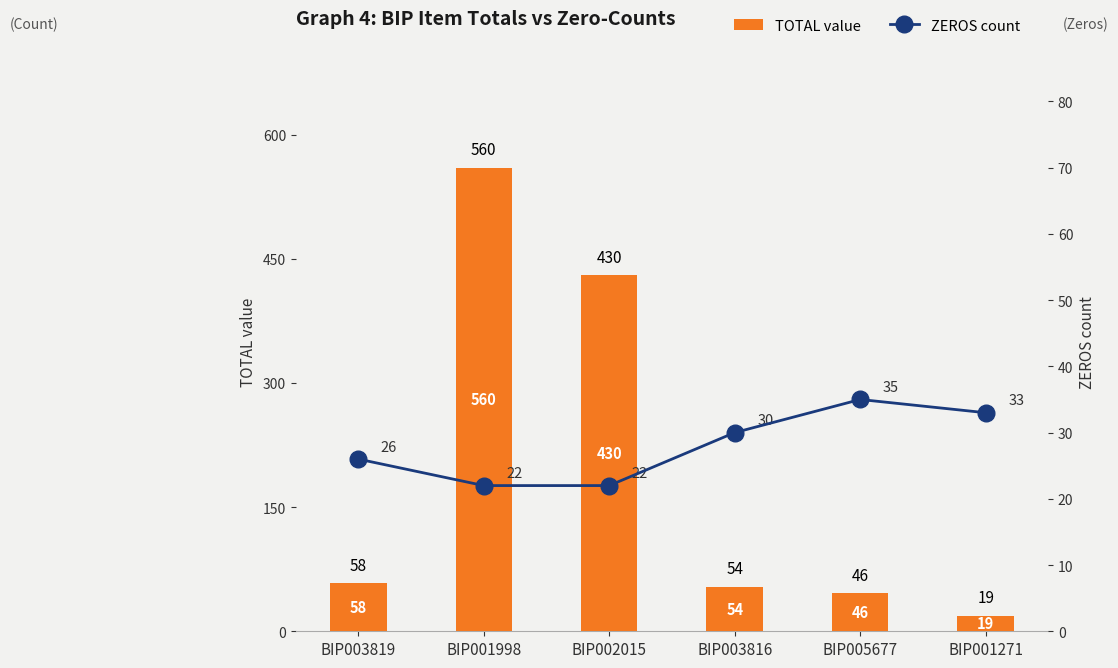

At which category is the sum across all series the highest?

BIP001998